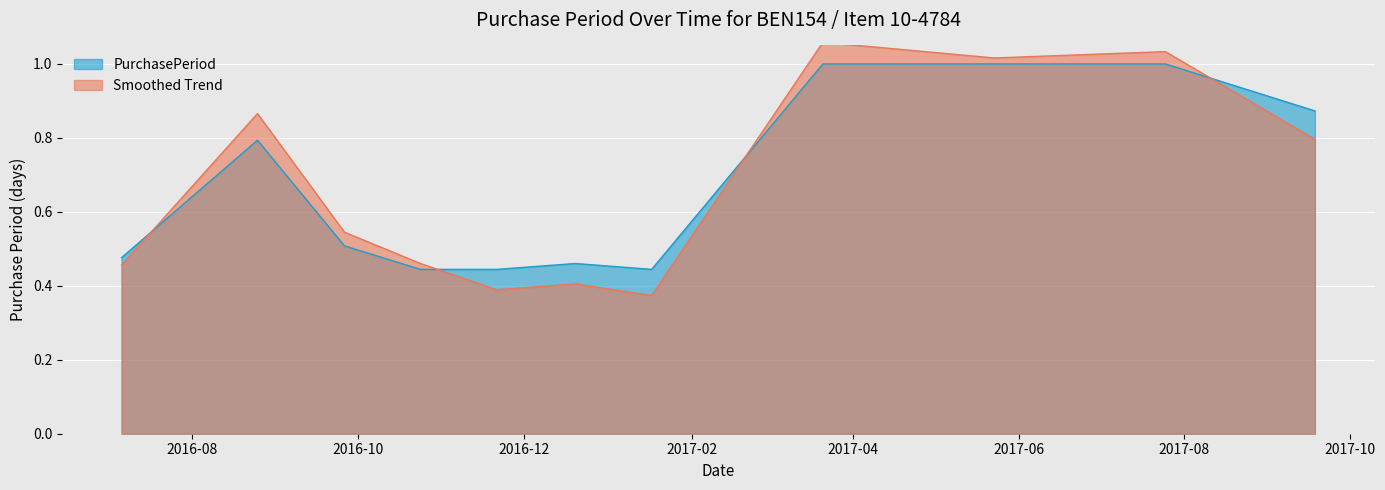

What is the difference between the maximum and minimum values?

0.6